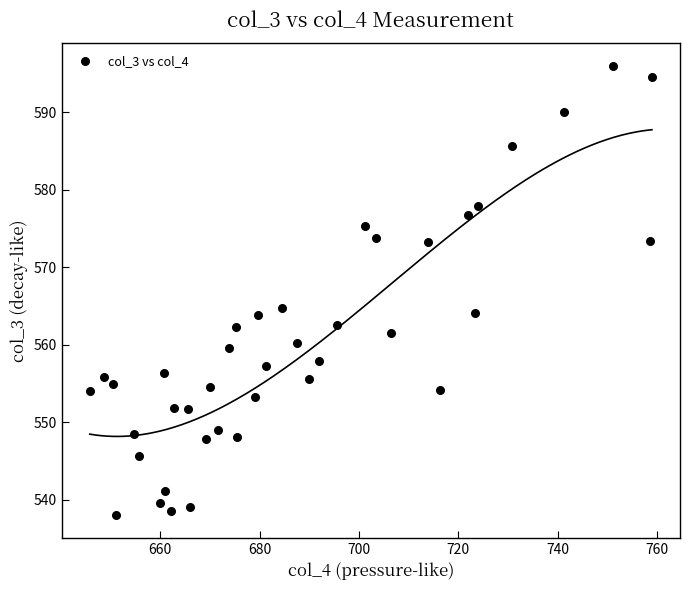

What is the range of Y values (max minus min)?

58.0